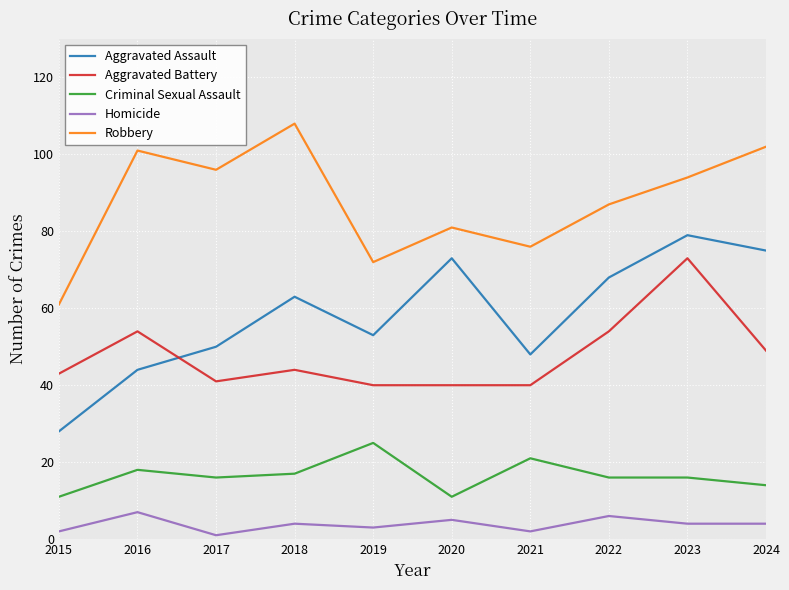

What is the difference between the highest and lowest values at 2022?

81